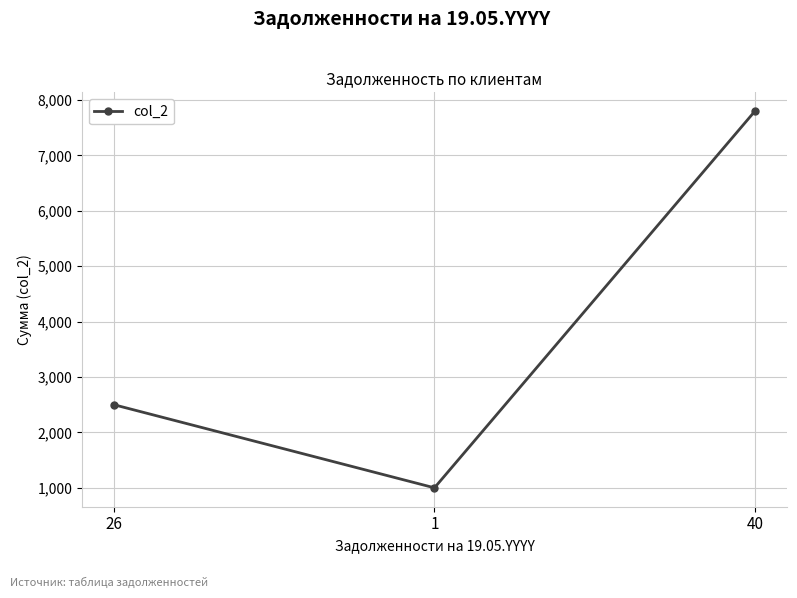

List the labels in order of value, largest first.

40, 26, 1